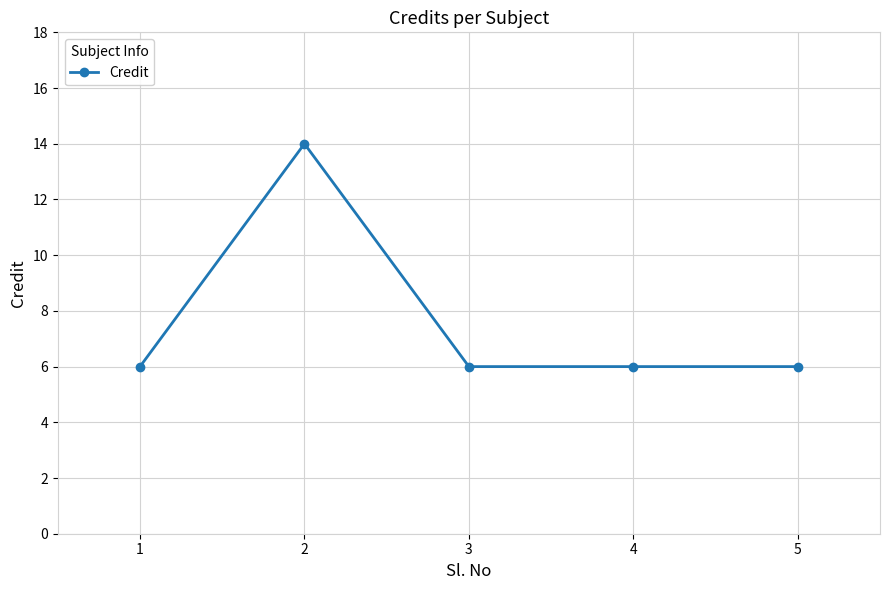

Reading left to right, extract all data points from this chart.

1=6	2=14	3=6	4=6	5=6